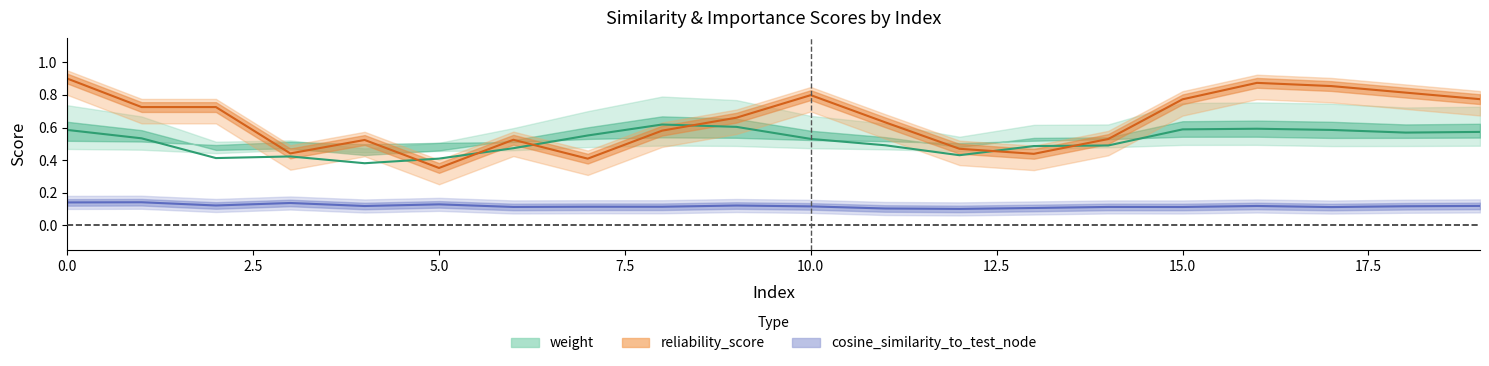

True or false: weight and simrank_similarity_to_test_node cross at least once.

False